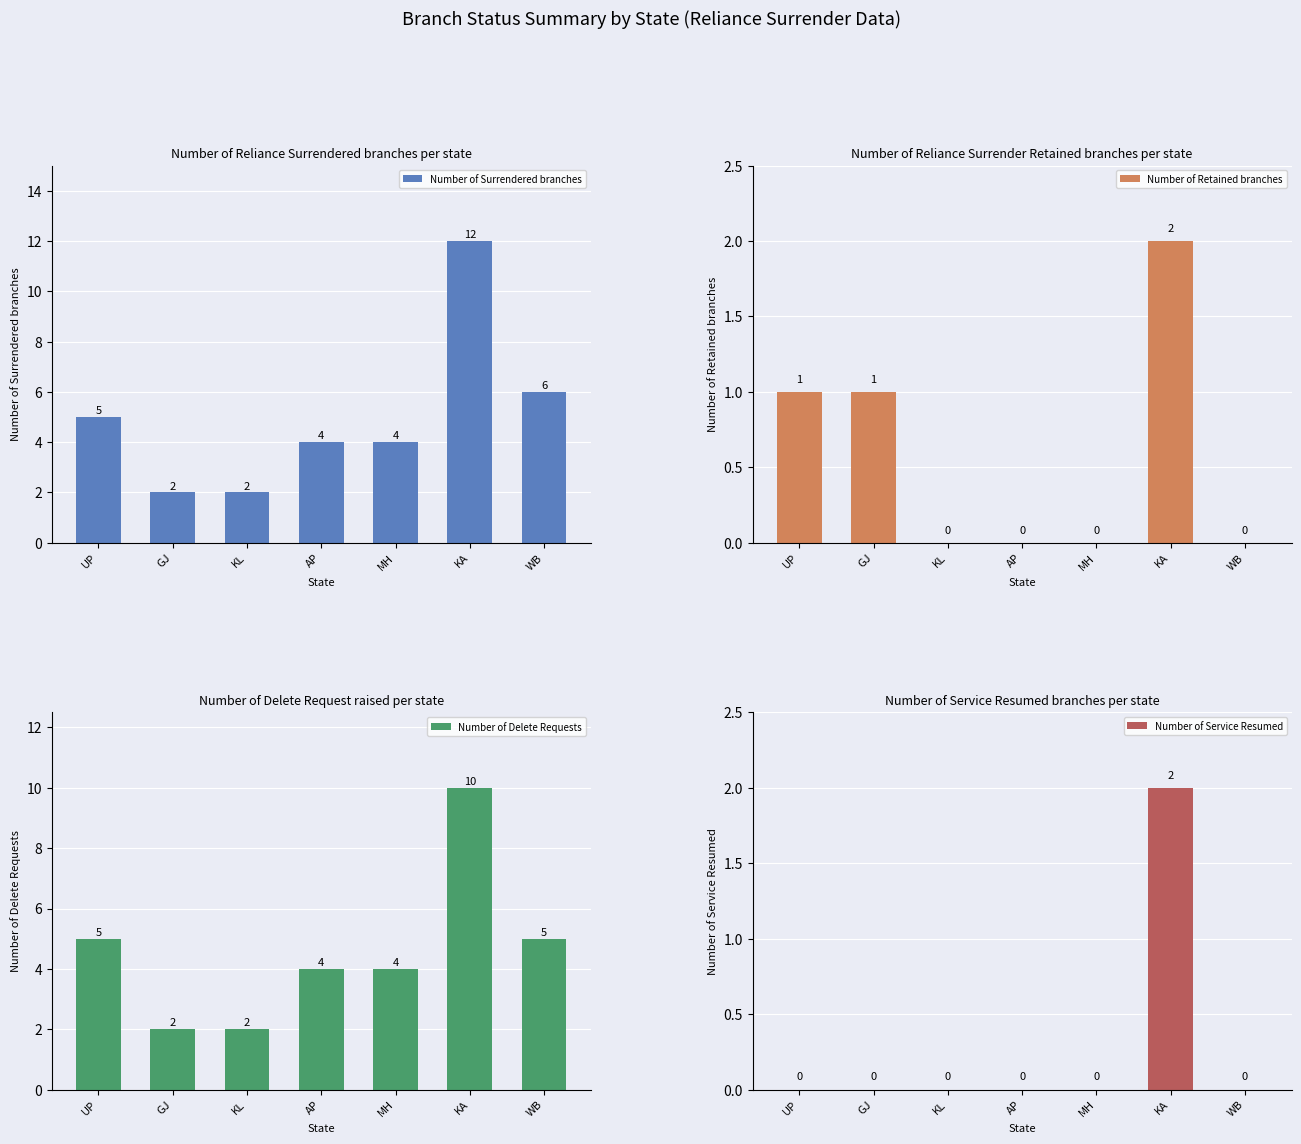

Read the Number of Delete Requests value at GJ.

2